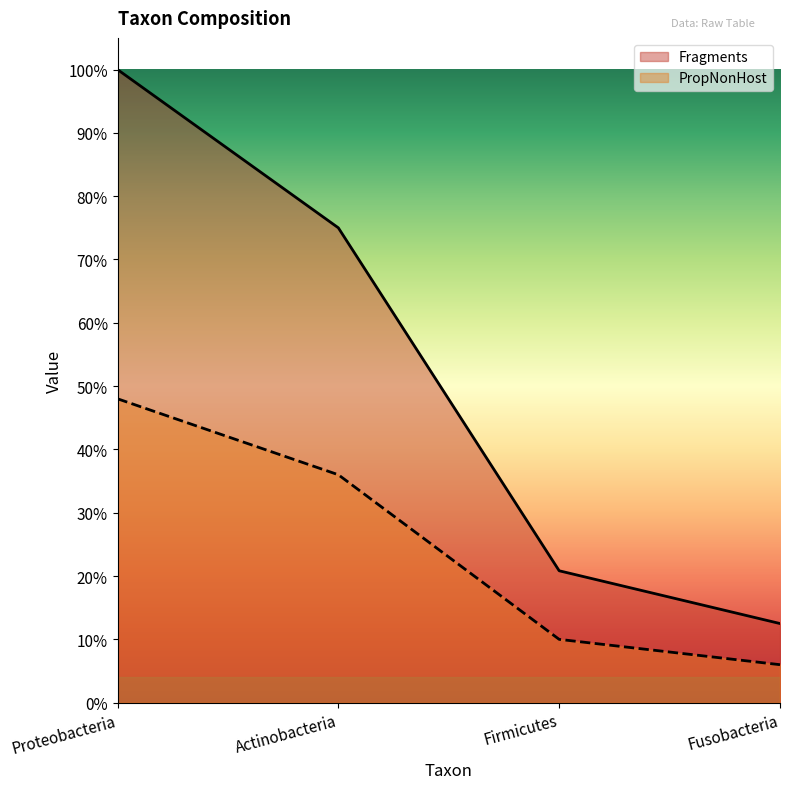

Count the PropNonHost values in the range 0 to 1.

4